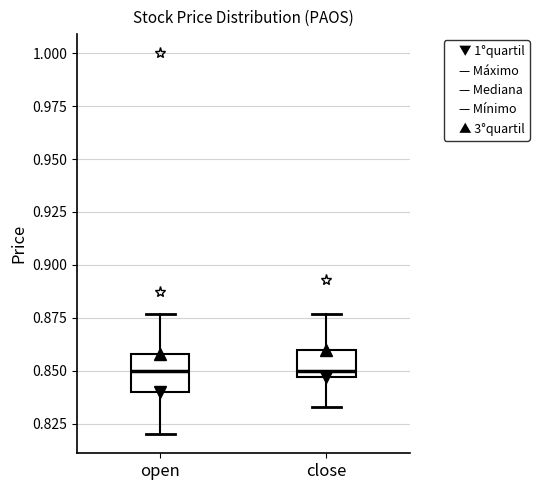

Reading left to right, read every box against the y-axis: the position of its median line, the range the box covers, and the ends of its whiskers. The values are not printed on the chart, so give them approximately, as read against the axis.

open: median 0.850, box 0.840 to 0.860, whiskers 0.820 to 0.875
close: median 0.850, box 0.845 to 0.860, whiskers 0.835 to 0.875